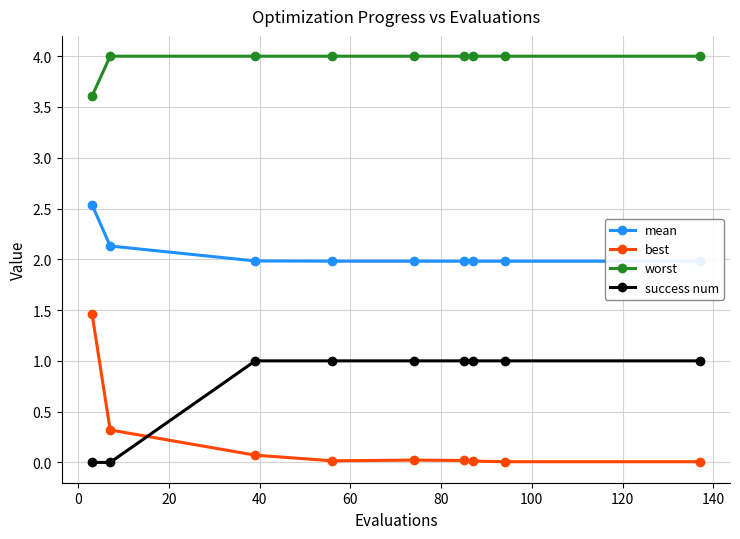

What is the maximum value for success num?

1.0